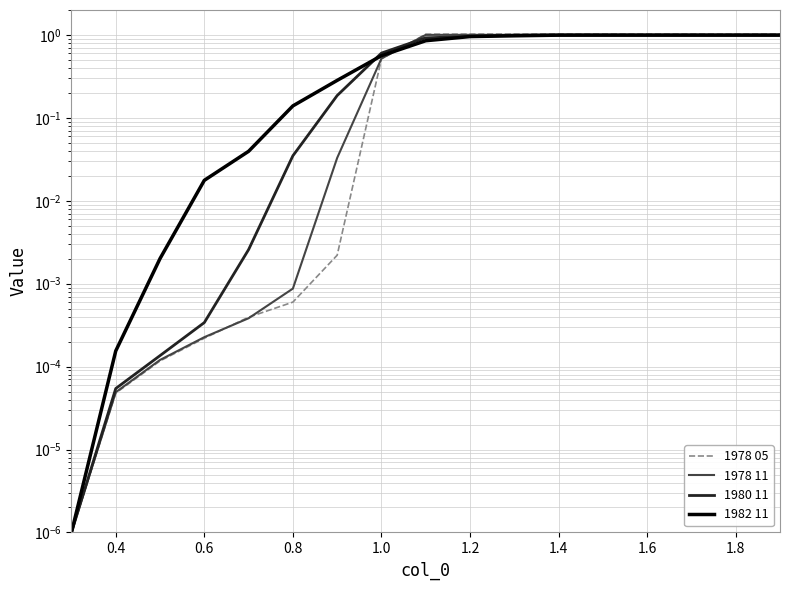

What is the difference between the 1978 11 values at 1.2 and 0.6?

1.0